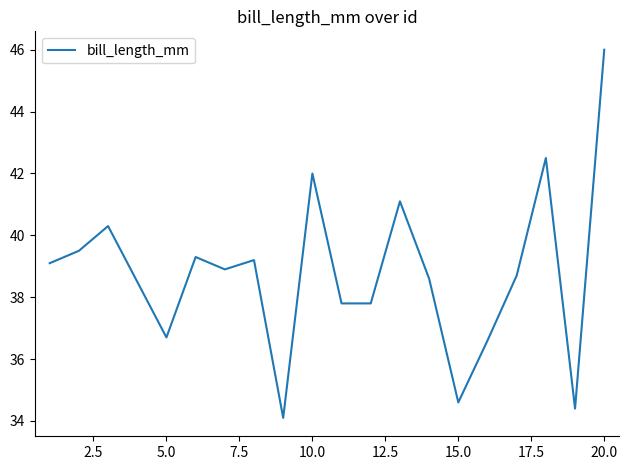

True or false: there are more than 2 points higher than both neighbors.

True